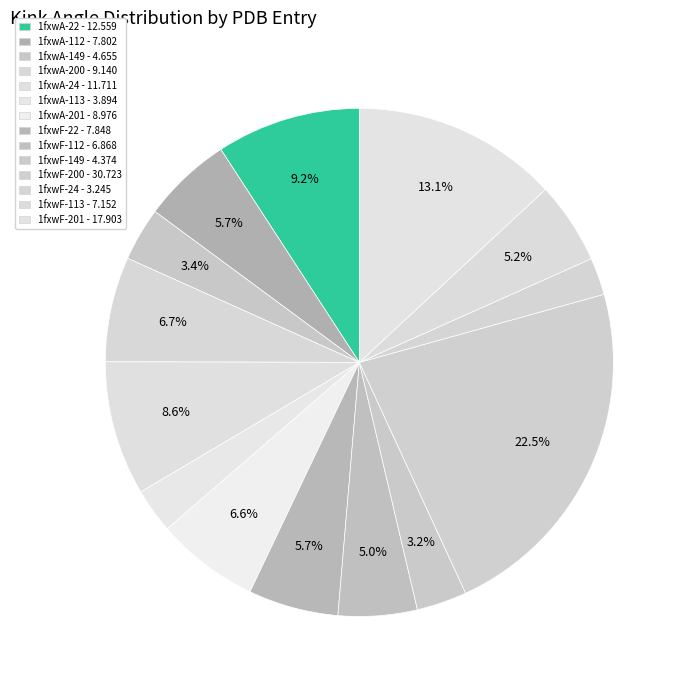

How many slices are in this pie chart?

14